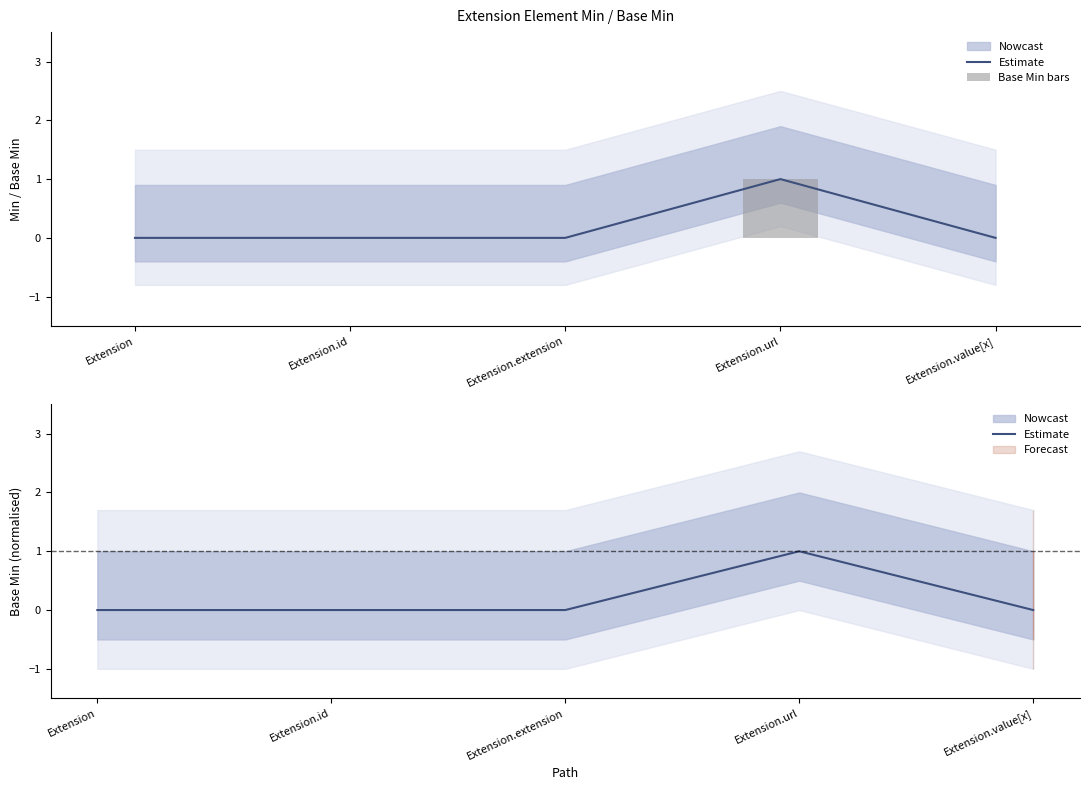

What is the sum of all Base Min bars values?

1